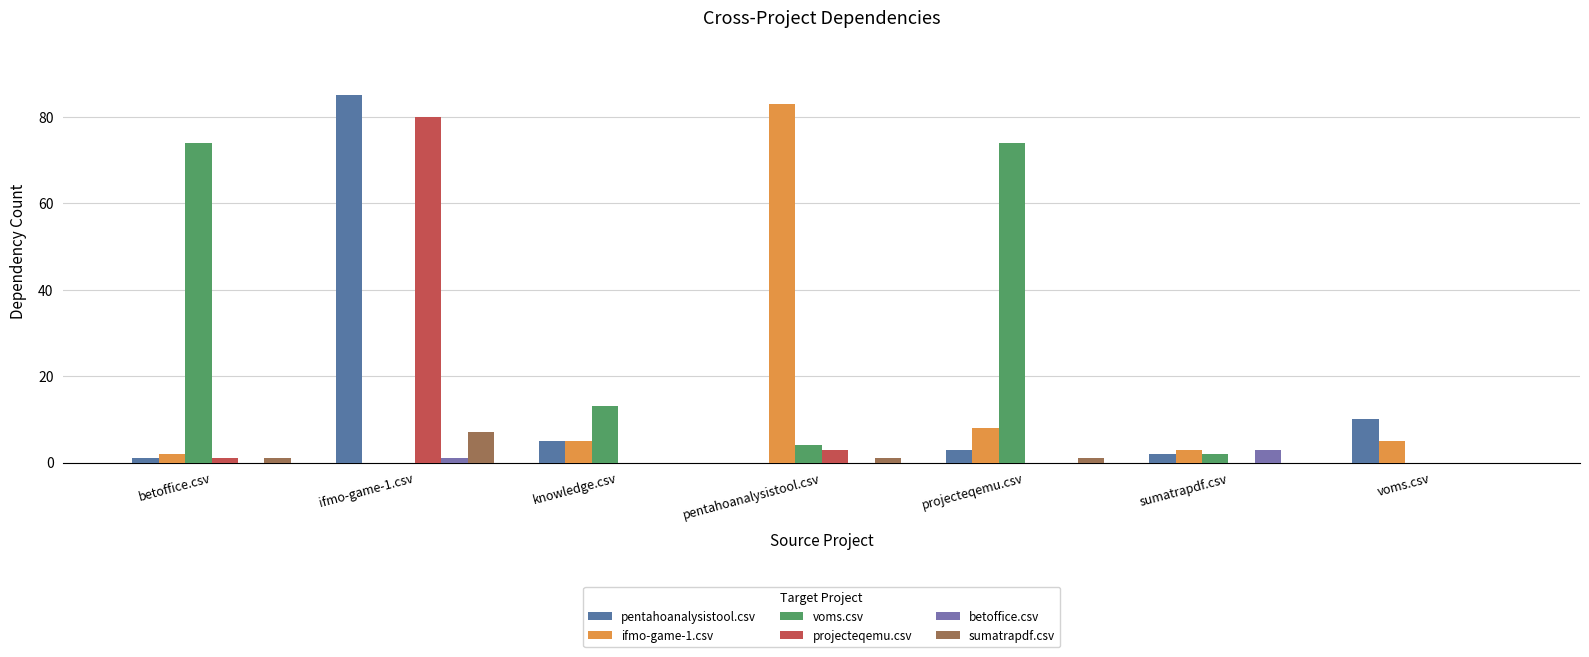

How many distinct data groups are displayed?

6